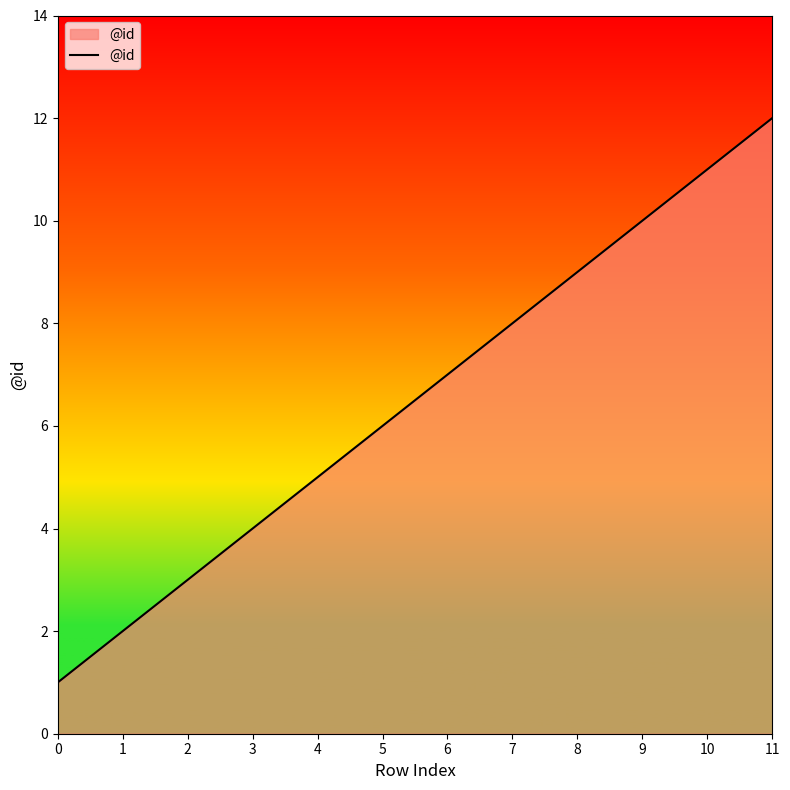

What is the maximum value shown in the chart?

12